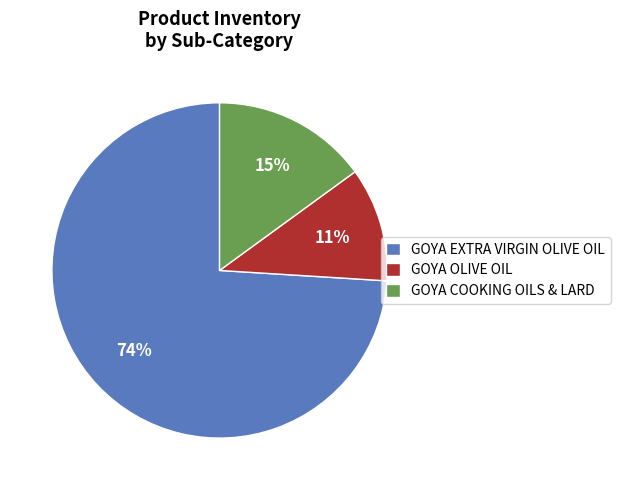

How many segments does this pie chart have?

3